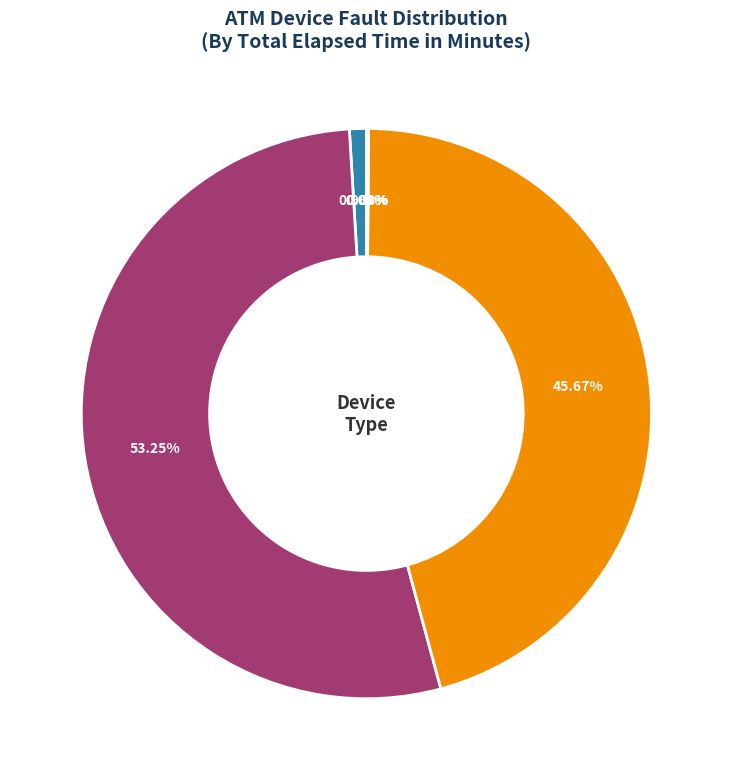

Is there a majority slice in this chart?

Yes